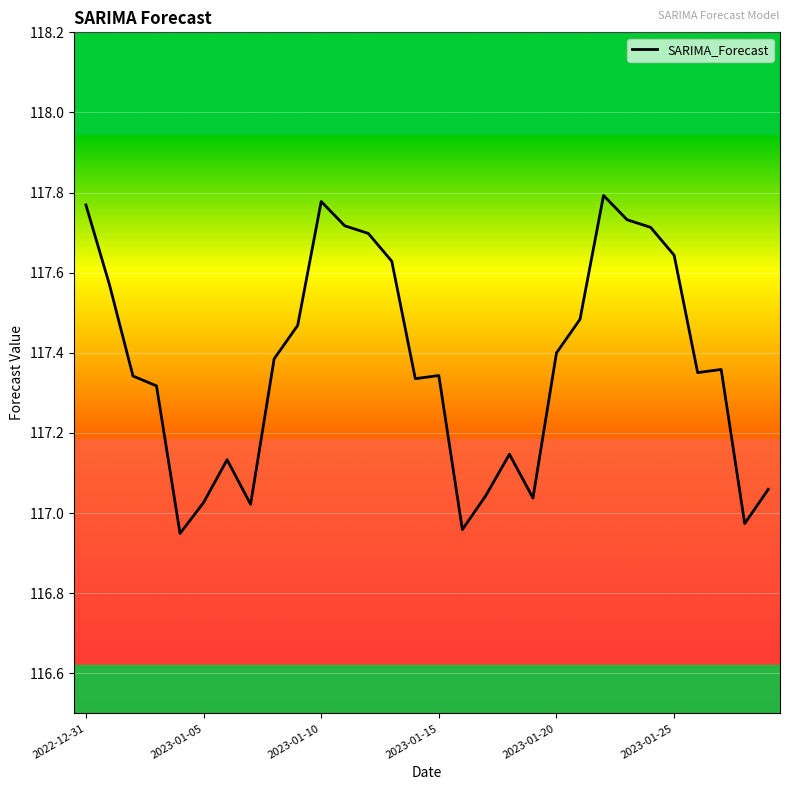

What is the difference between the maximum and minimum values?

0.8